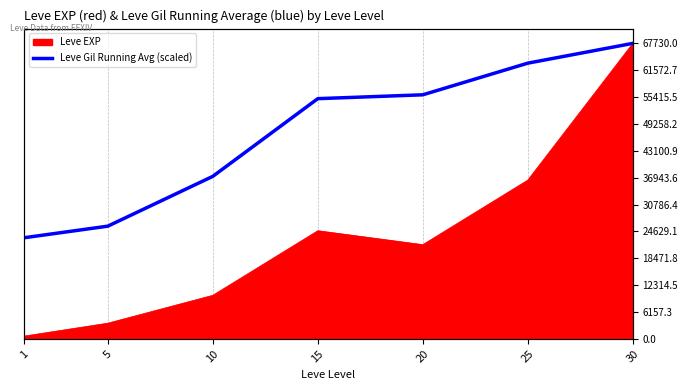

The chart shows a value of 25838.2 at 5. True or false?

True